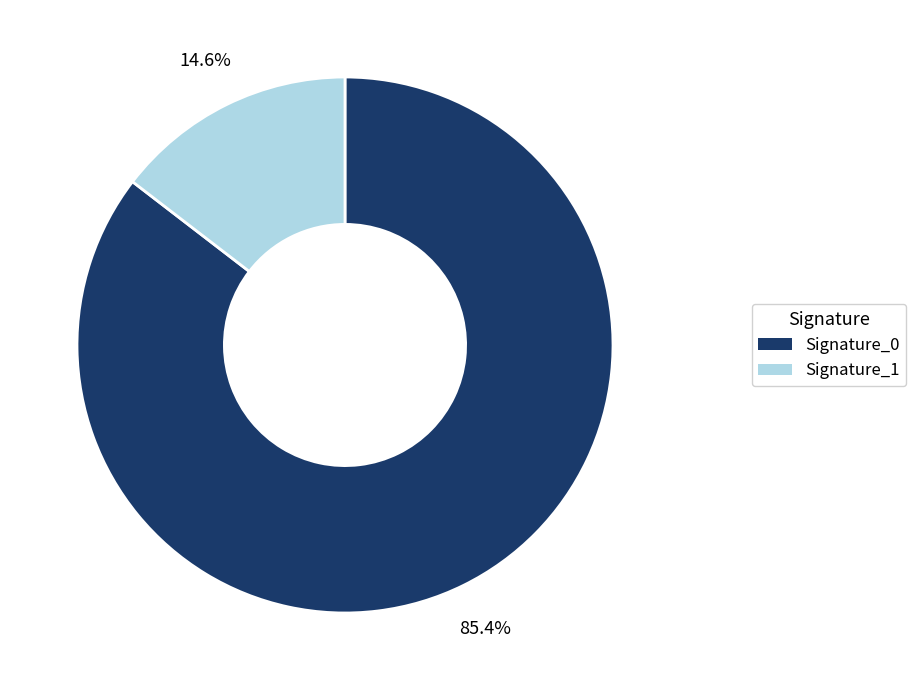

To the nearest percent, what is the average slice percentage?

50%